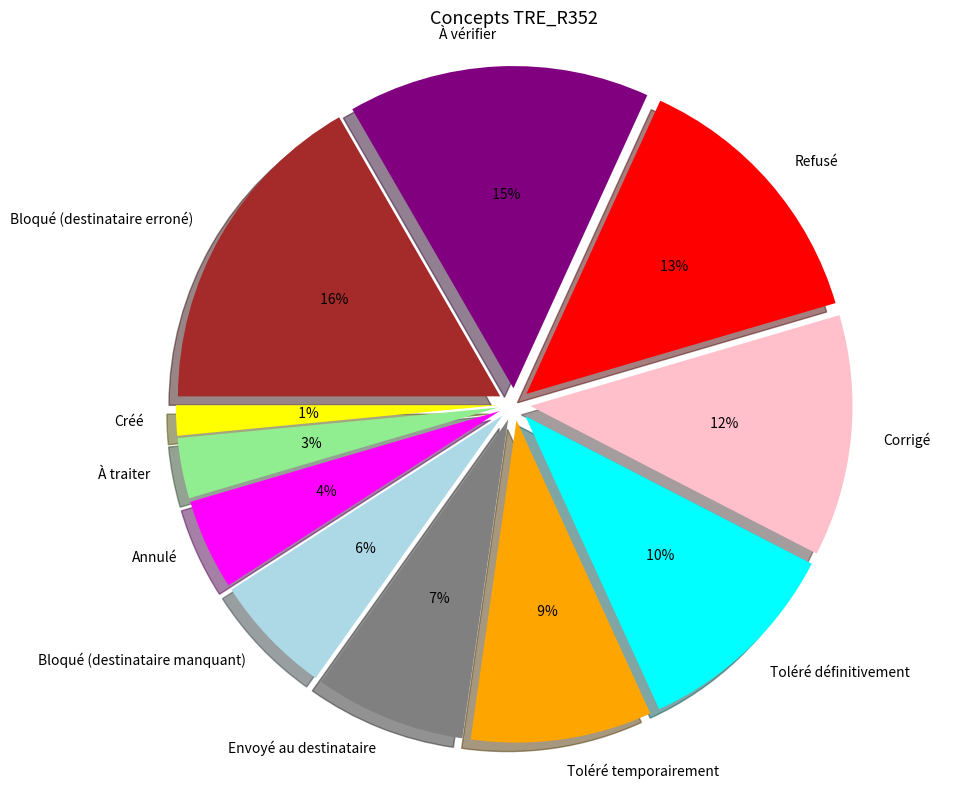

Combined, do Envoyé au destinataire and À vérifier account for over 50%?

No